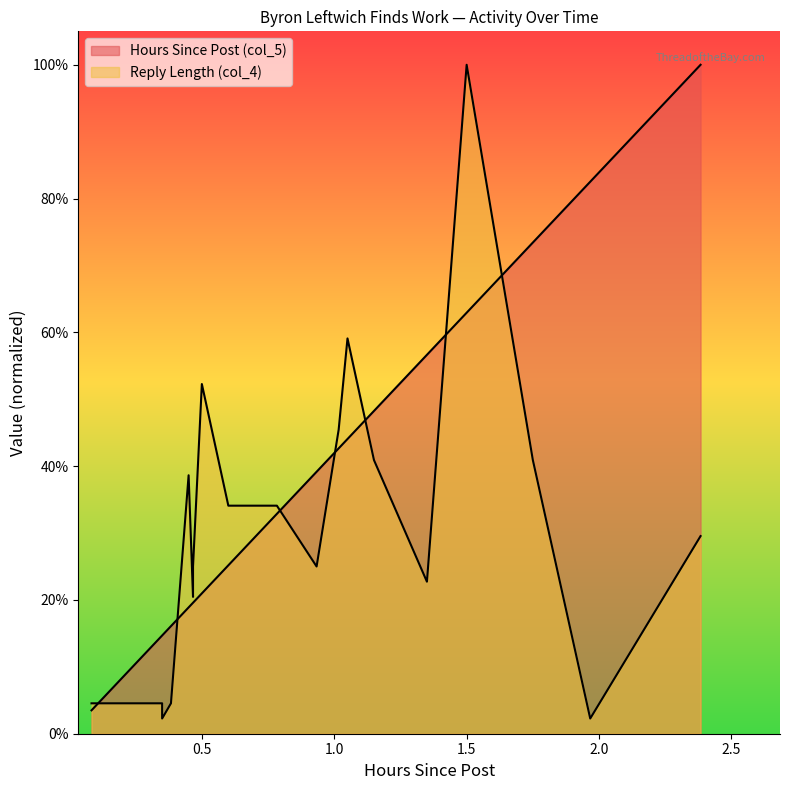

Is the value of Reply Length (col_4) at 2.3833333333333333 greater than the value of Hours Since Post (col_5) at 1.75?

No